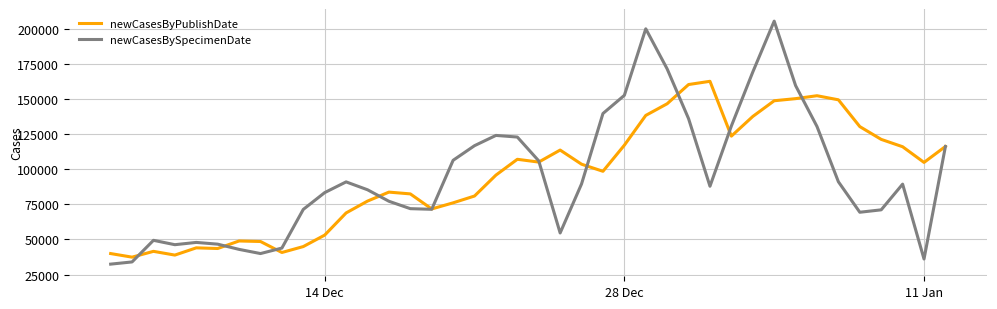

What is the minimum value for newCasesBySpecimenDate?

32428